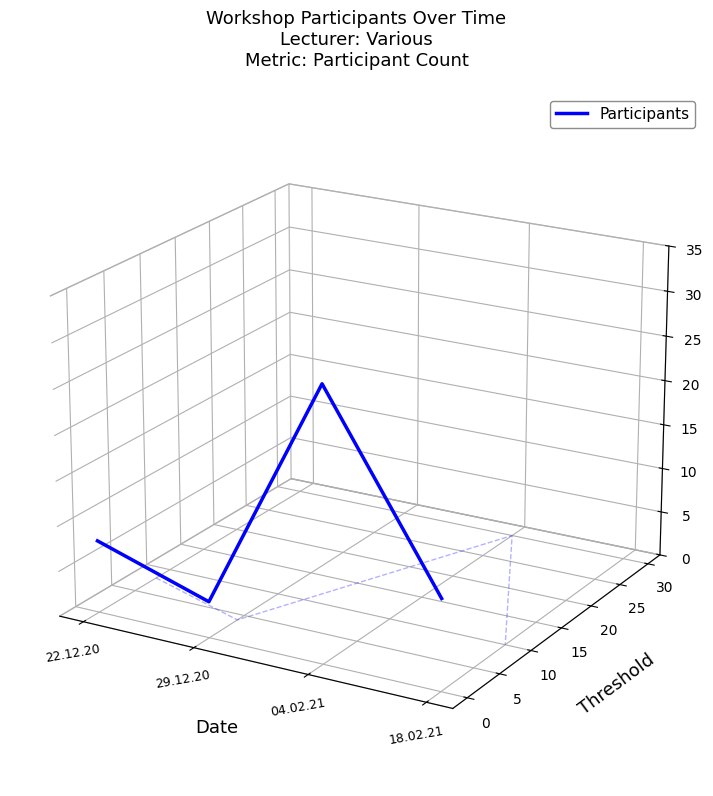

How many interior local peaks (higher than both neighbors) does the data have?

1